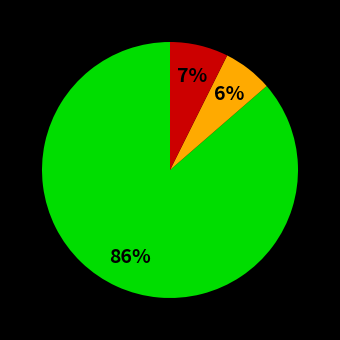

Does any single category account for the majority?

Yes